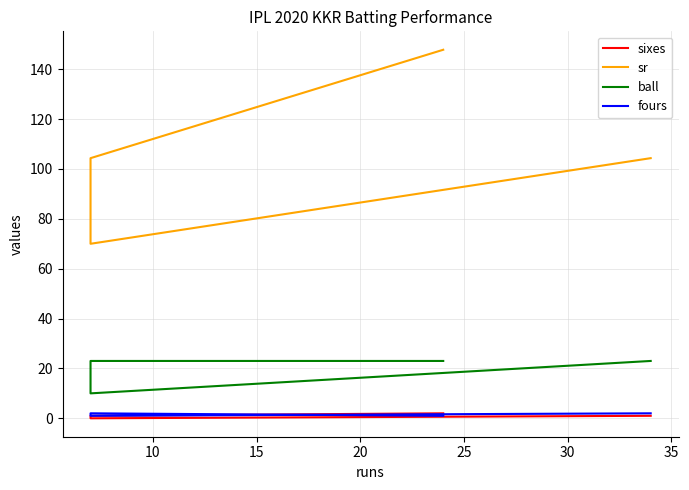

What is the sum of all ball values?

79.0